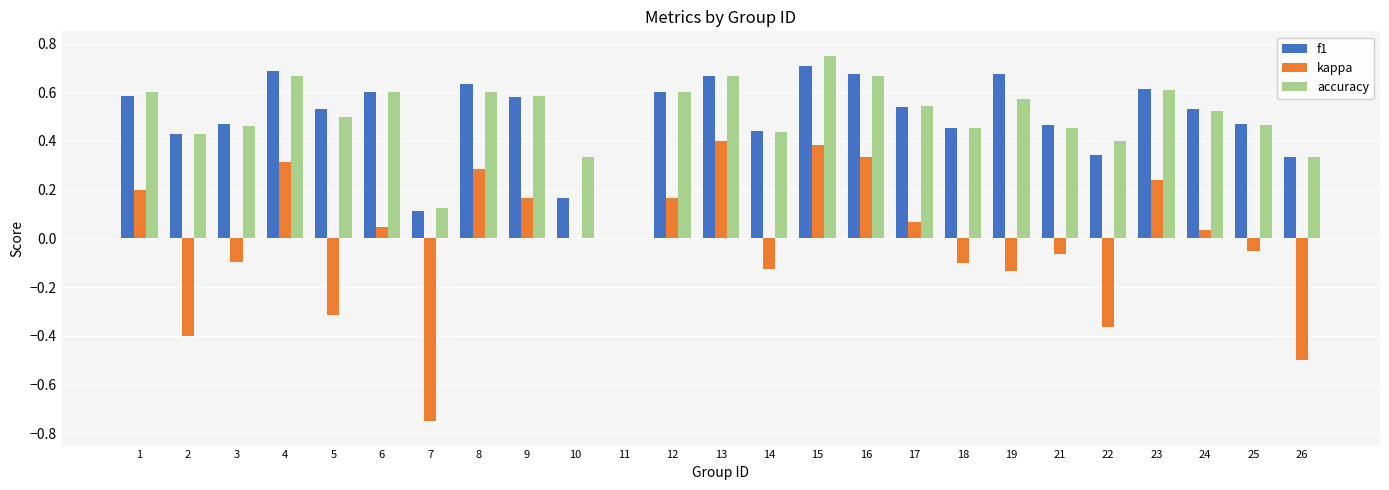

Is the value of f1 at 15 greater than the value of accuracy at 5?

Yes